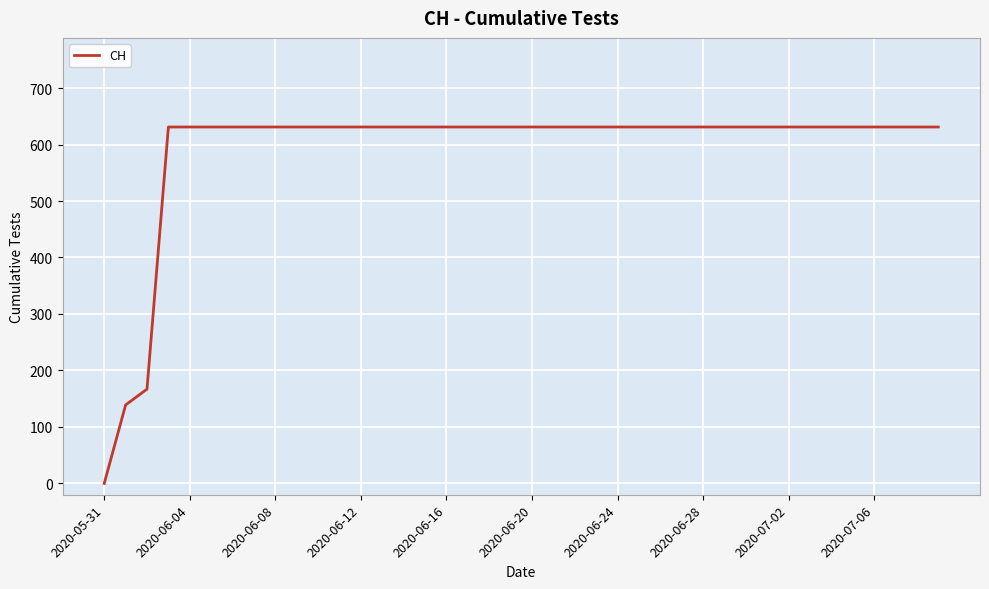

What is the difference between the maximum and minimum values?

631